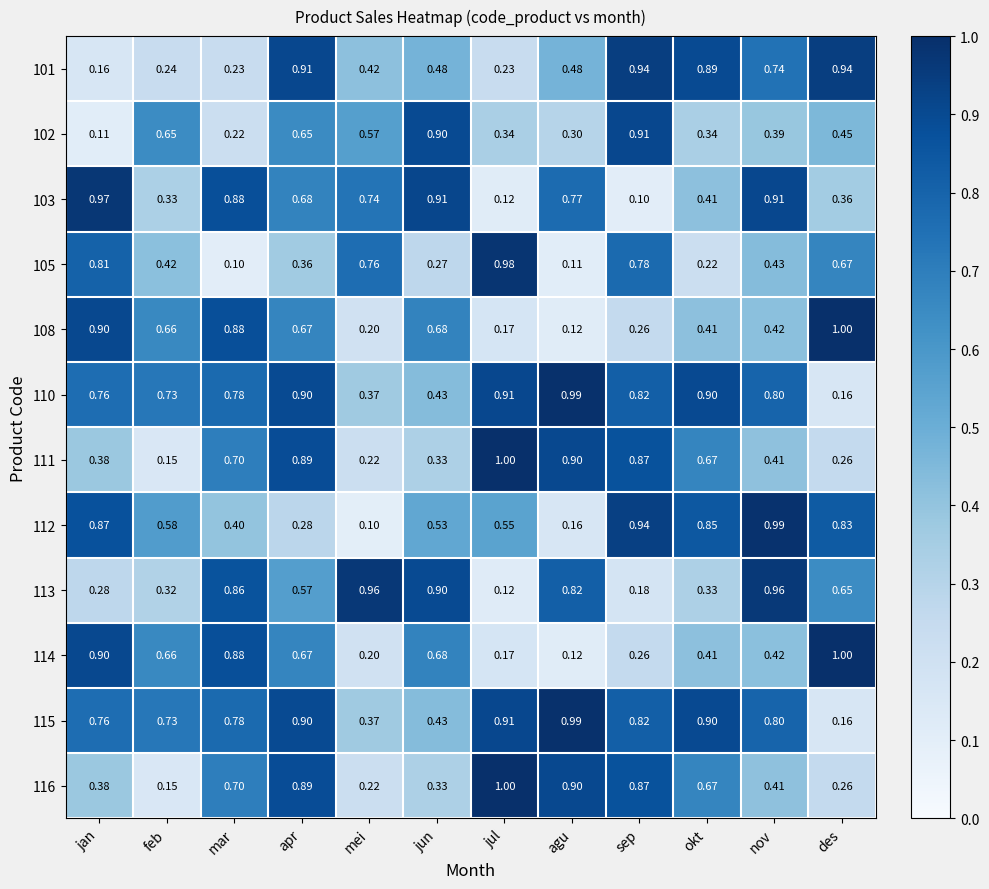

Is the value of 114 at des greater than the value of 116 at mar?

Yes